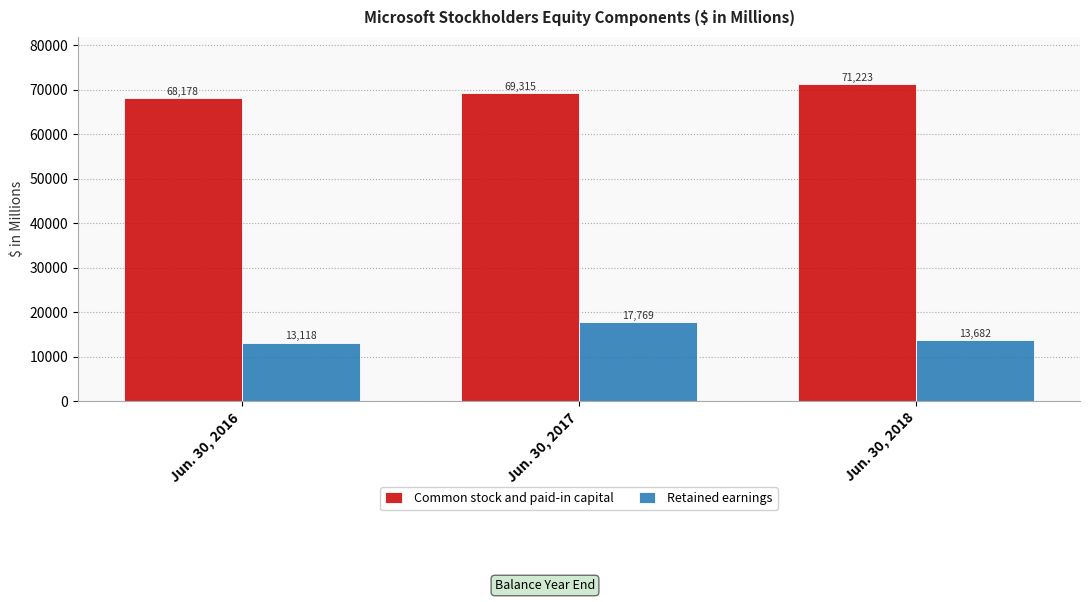

What is the value of the Common stock and paid-in capital bar at the 2nd from the left?

69315